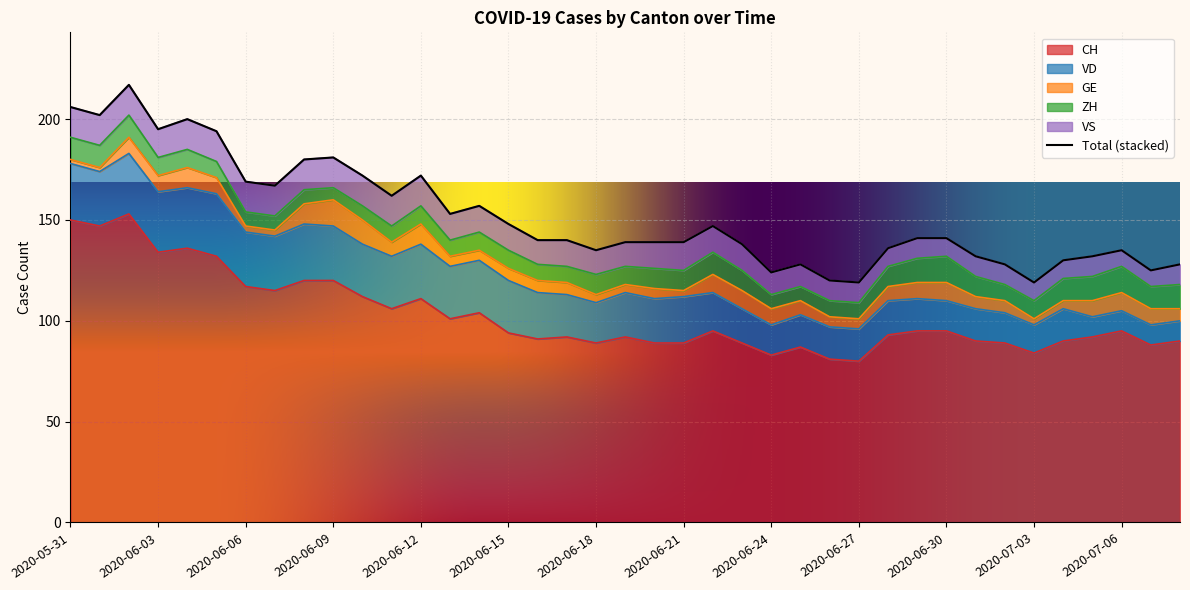

At which label does VS first exceed 13?

2020-05-31